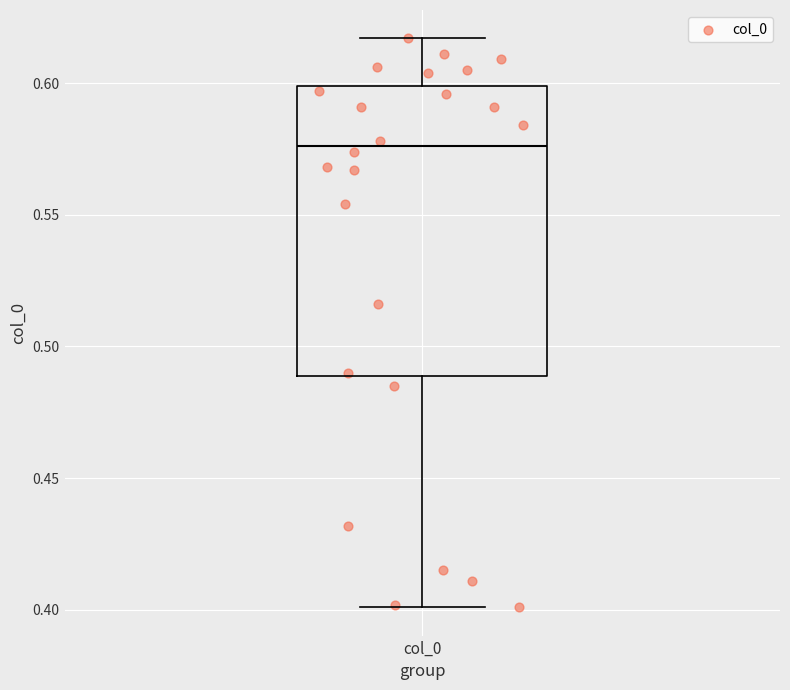

Transcribe this box plot: give where the median line is, the range the box spans, and where the two whiskers end, as read against the y-axis. The values are not printed on the chart, so give them approximately, as read against the axis.

median 0.575, box 0.490 to 0.600, whiskers 0.400 to 0.615